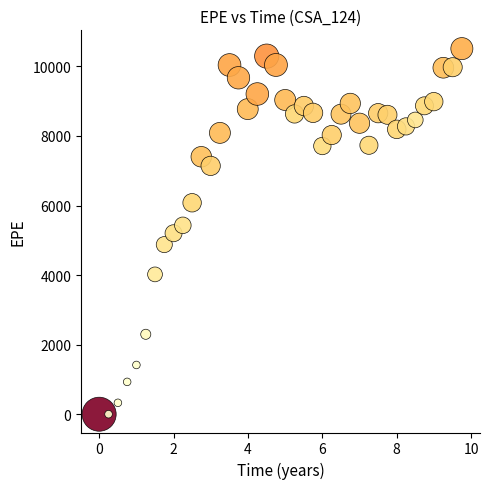

What is the range of X values (max minus min)?

9.8